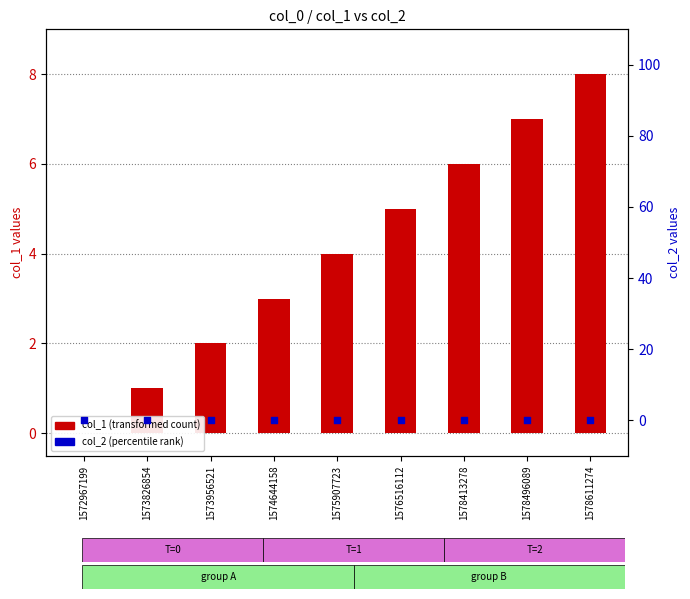

Which series has the largest total across all categories?

col_1 (transformed count)